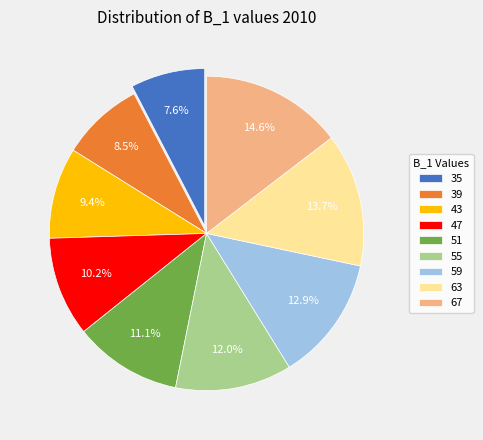

Which has a higher value, 67 or 59?

67